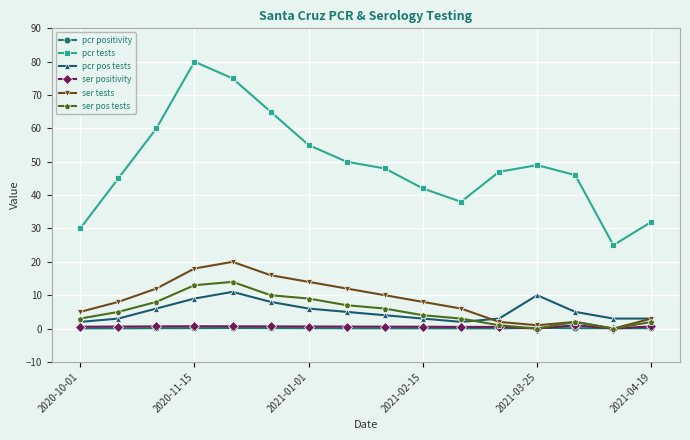

At how many categories does at least one series exceed 33?

13